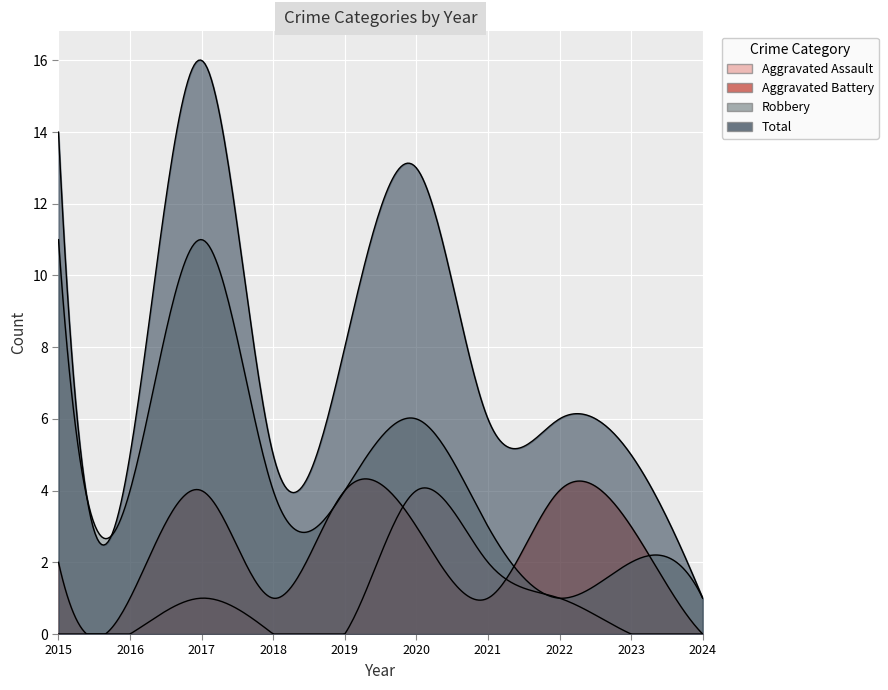

Which series has the largest total across all categories?

Total